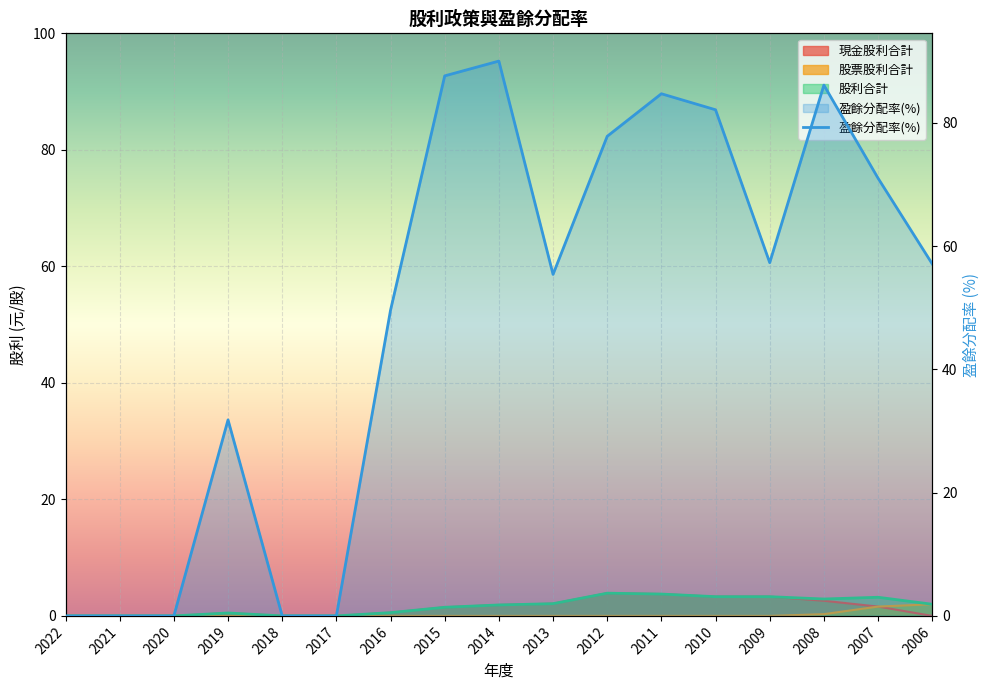

The value of 股利合計 at 2009 is 4.9. True or false?

False